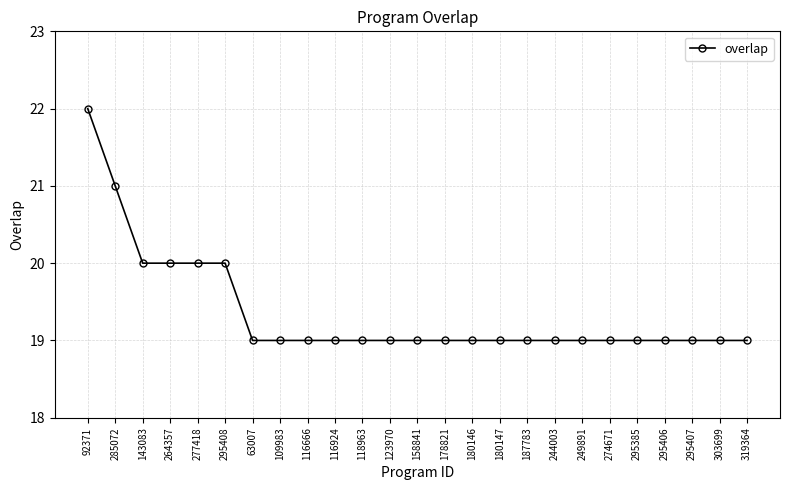

What position from the right is 63007?

19